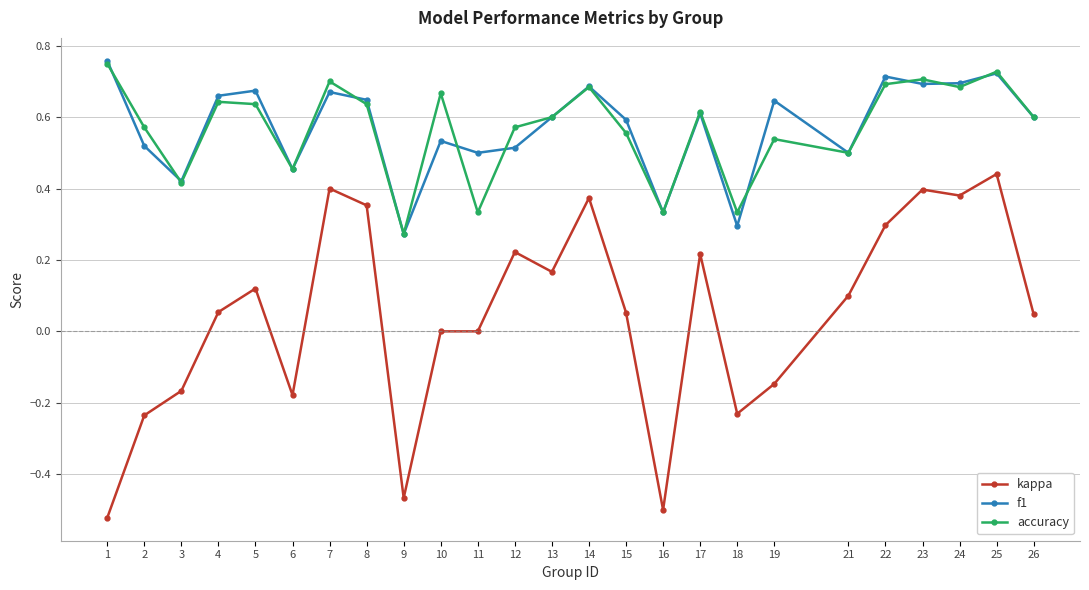

Which series changed the most between 12 and 14?

f1